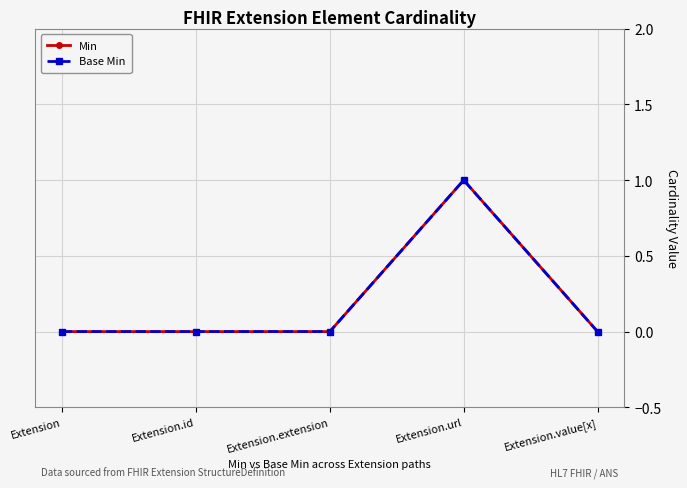

Is this an area chart (filled region under the line)?

No